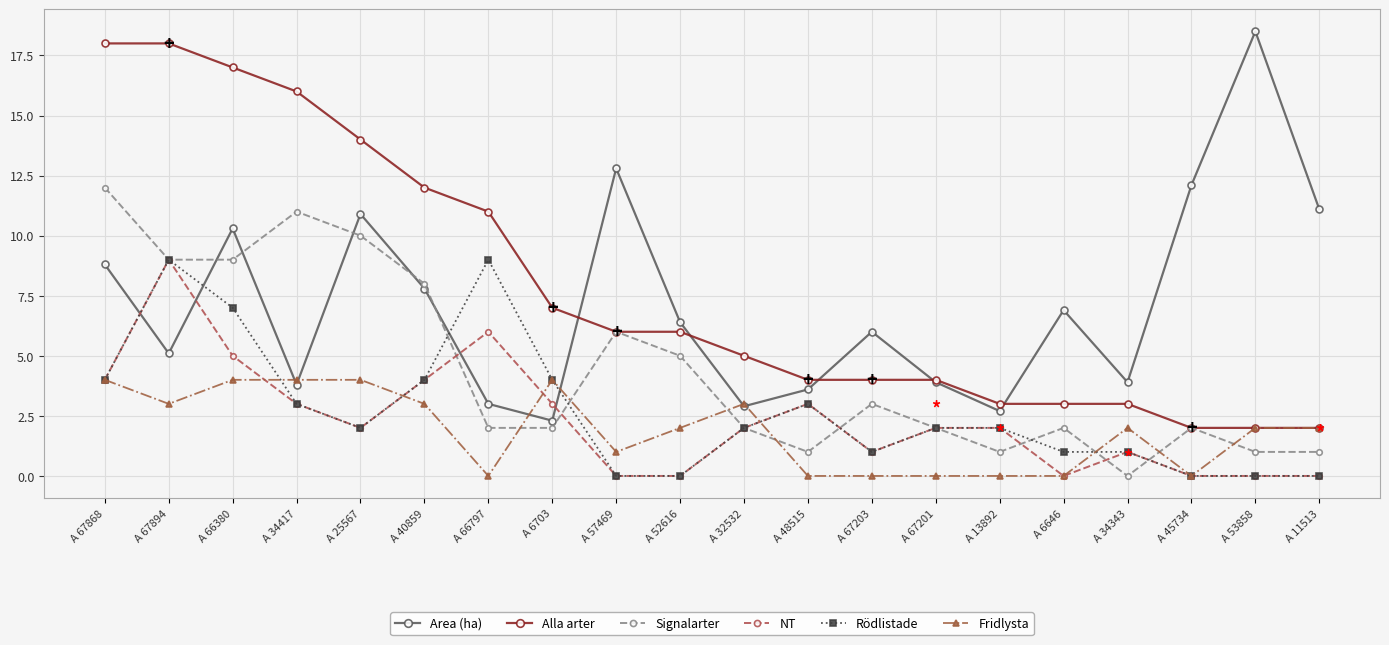

What is the approximate value of NT at A 67201?

2.0